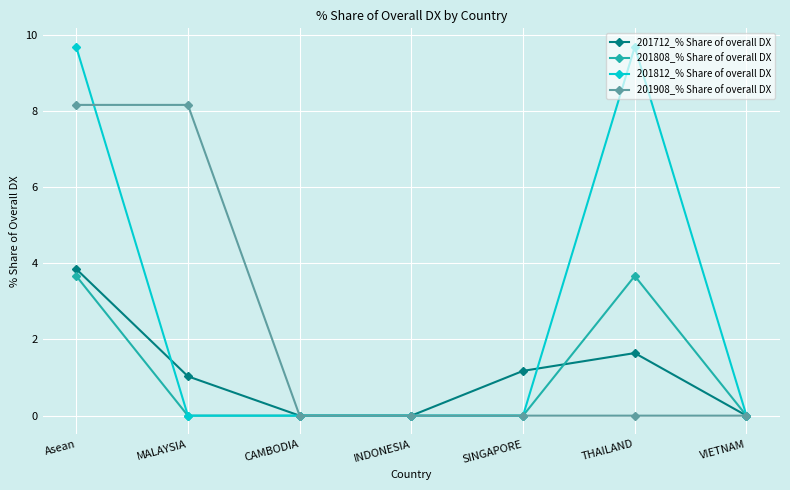

Is it true that 201712_% Share of overall DX equals 0.3 at MALAYSIA?

False